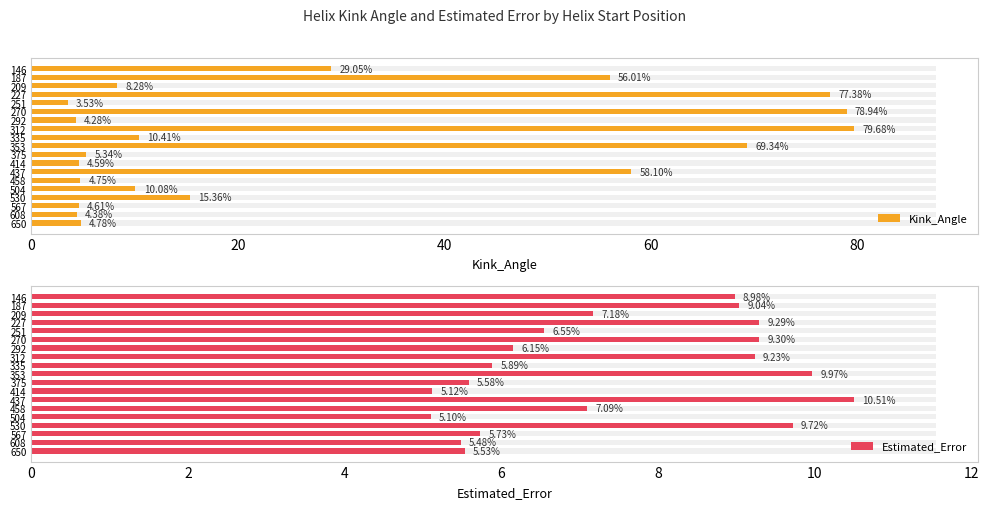

At 187, list the series in order from smallest to largest.

Estimated_Error, Kink_Angle